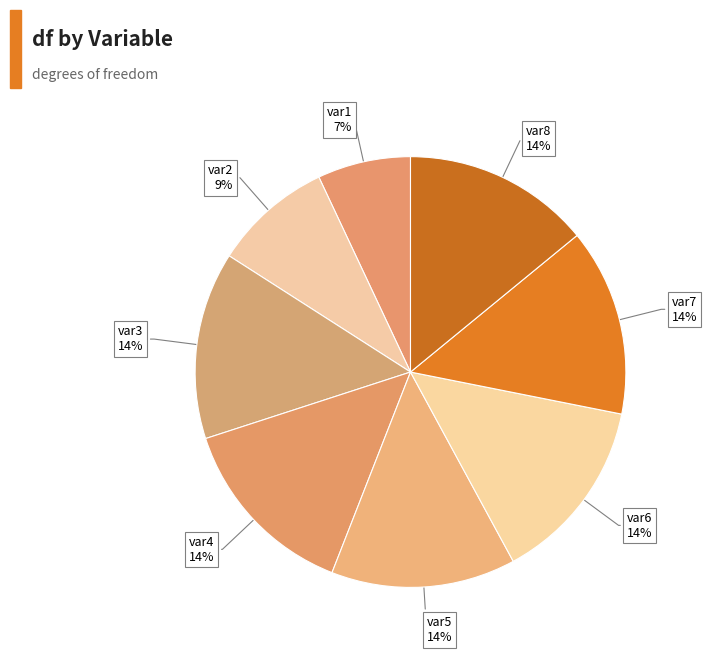

Which slice is the largest?

var3